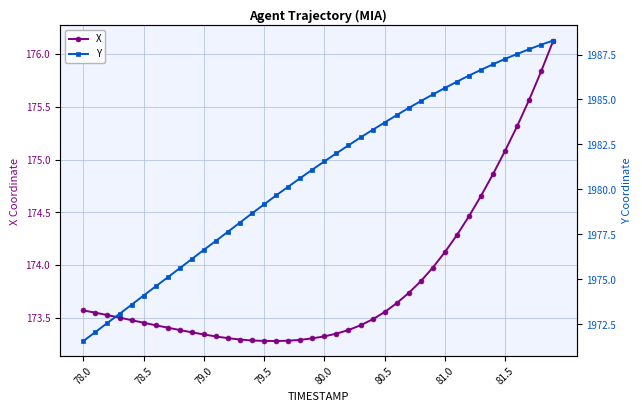

How many lines are shown in the chart?

2